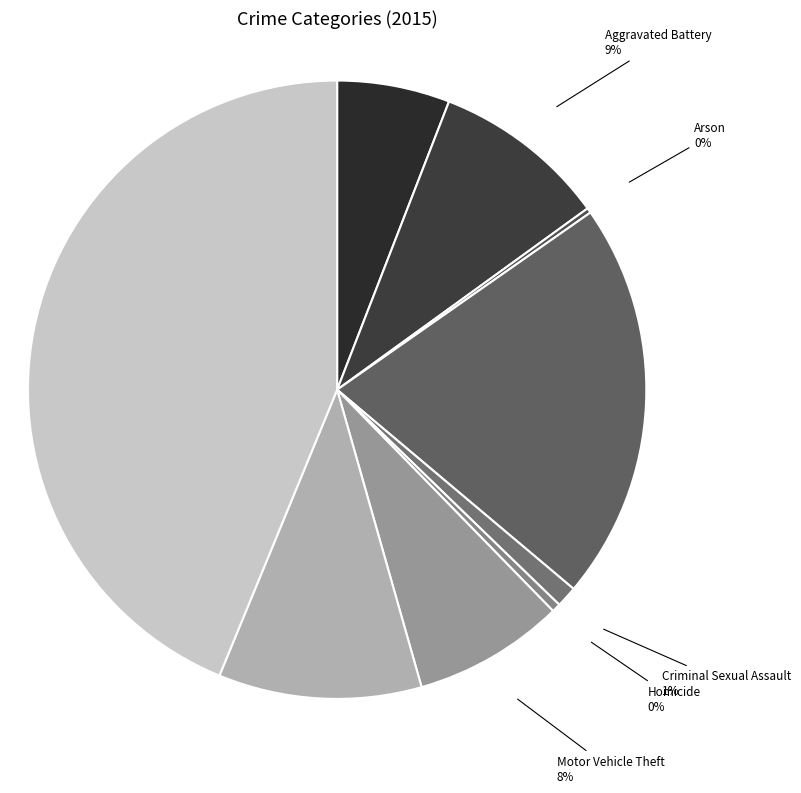

To the nearest percent, what percentage of the pie is Theft?

44%